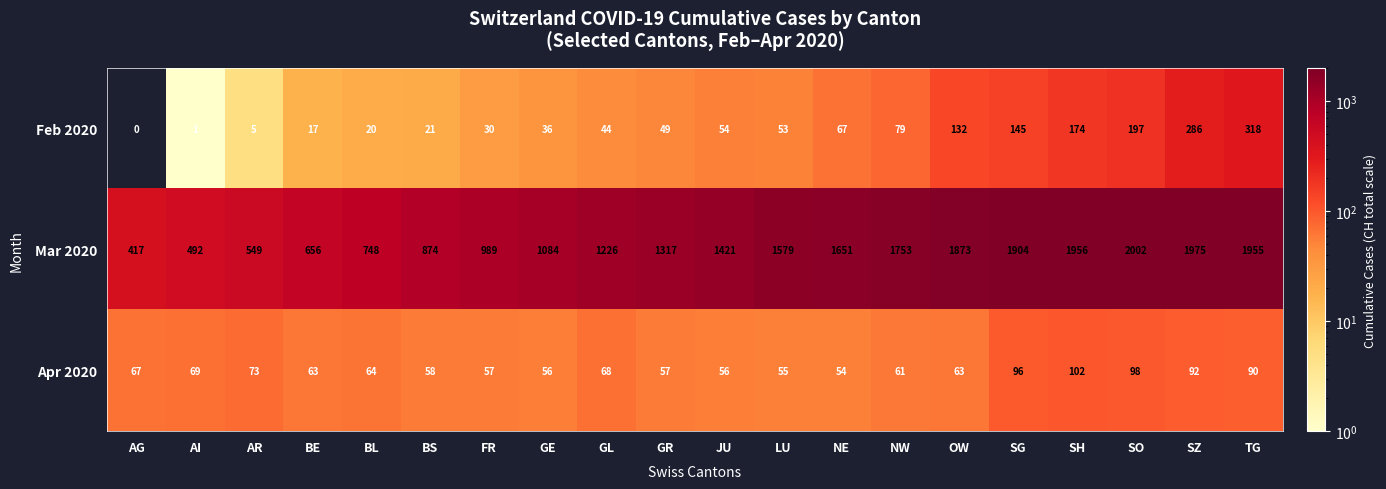

At which category is the sum across all series the highest?

TG